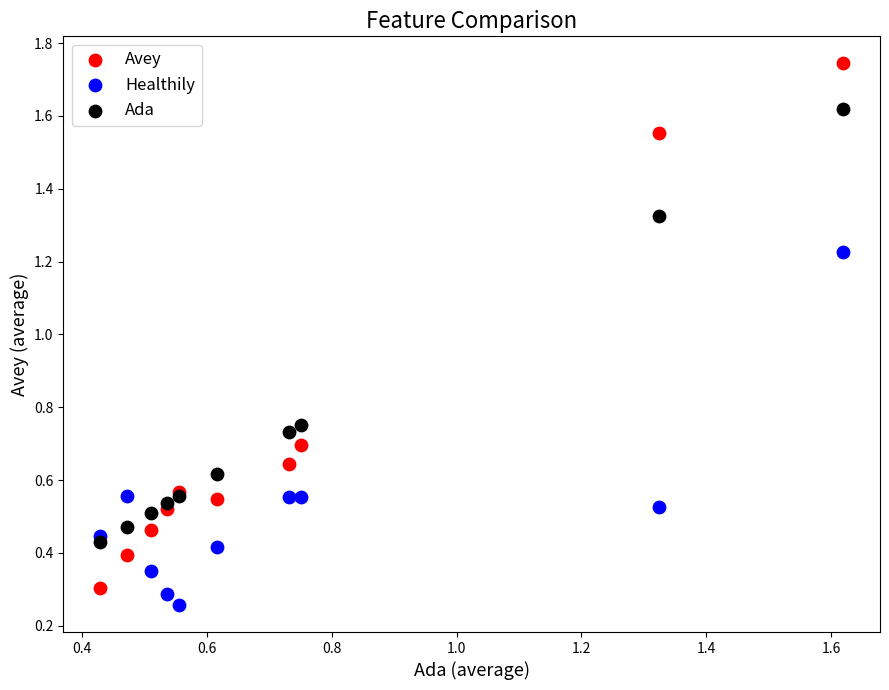

Which series has the widest spread of Y values?

Avey